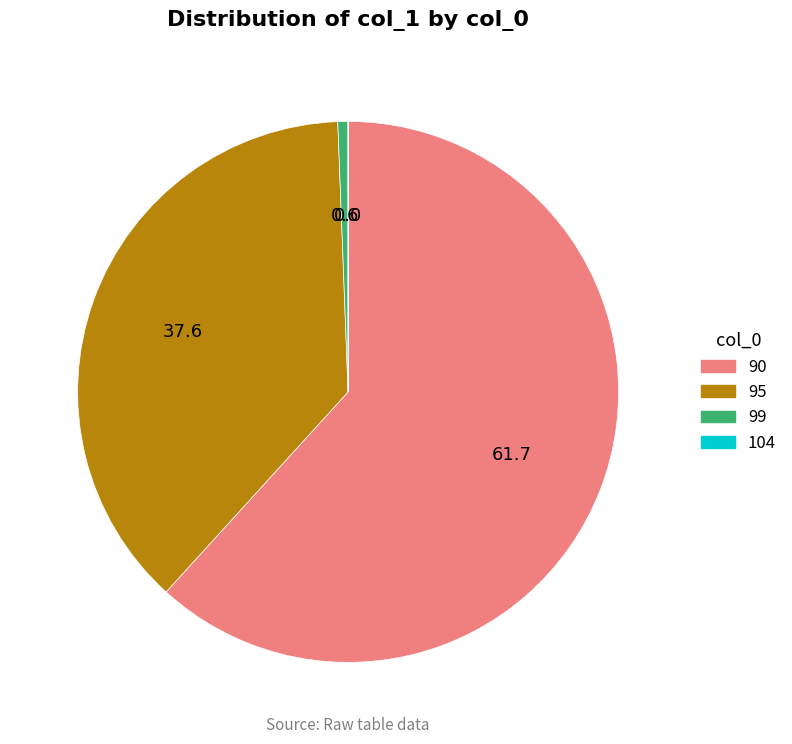

Which slice represents more than half of the pie?

90